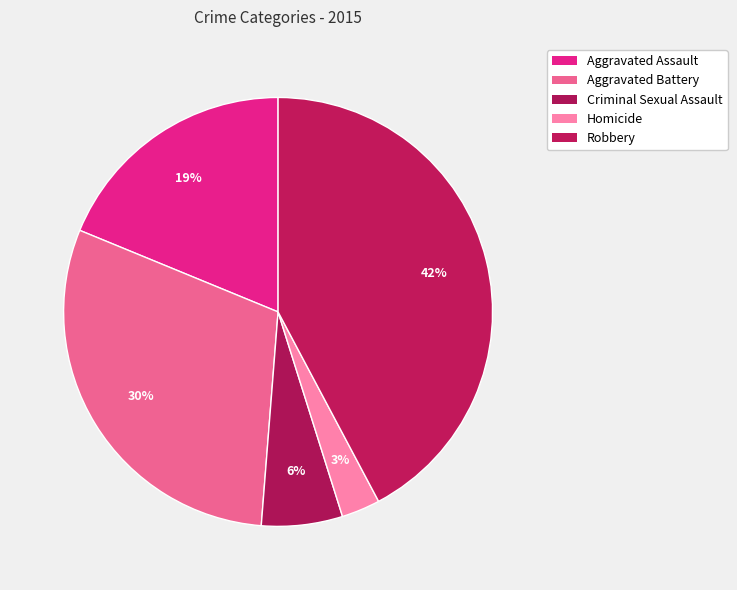

Is it true that Criminal Sexual Assault is 13% of the pie?

False